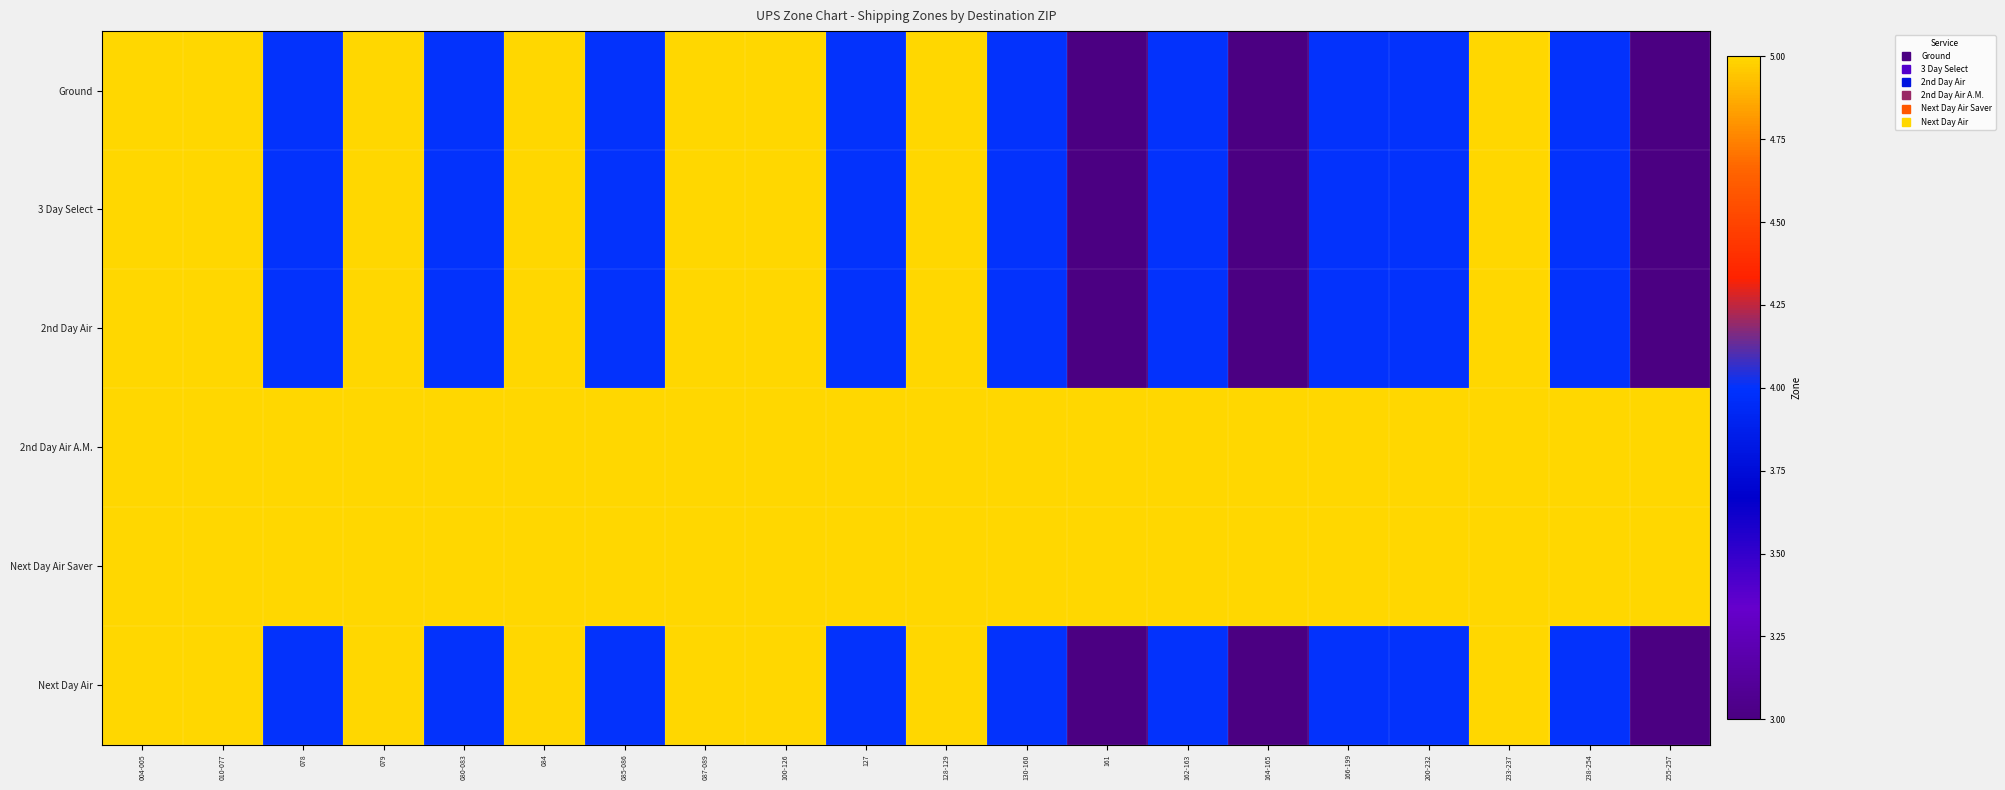

Which category has the highest value across all series?

004-005